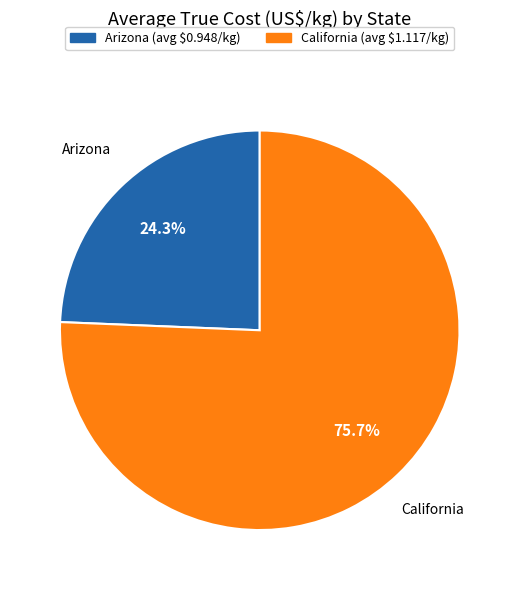

Is there a majority slice in this chart?

Yes